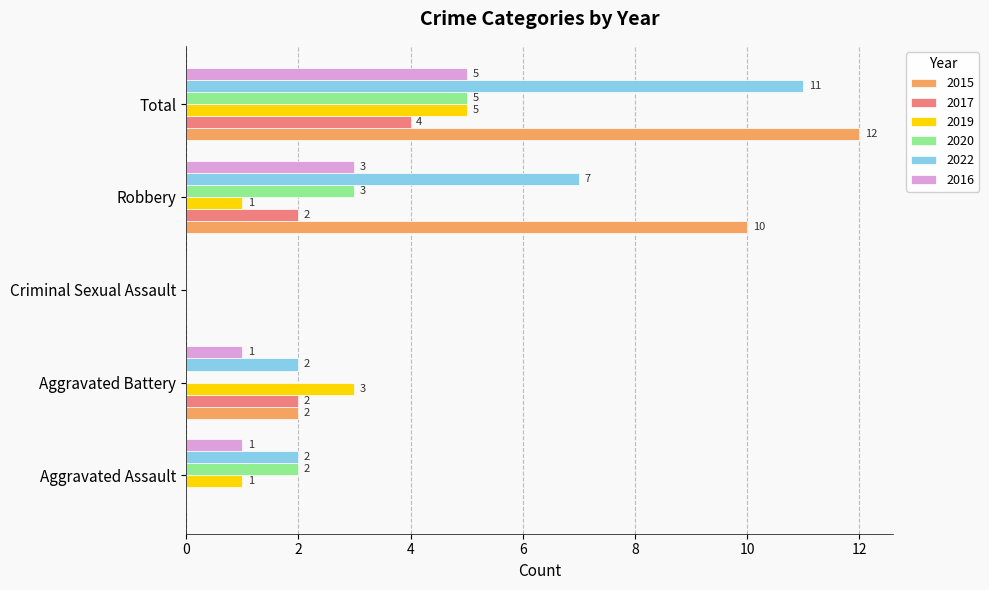

What is the highest value of the 2020 series?

5